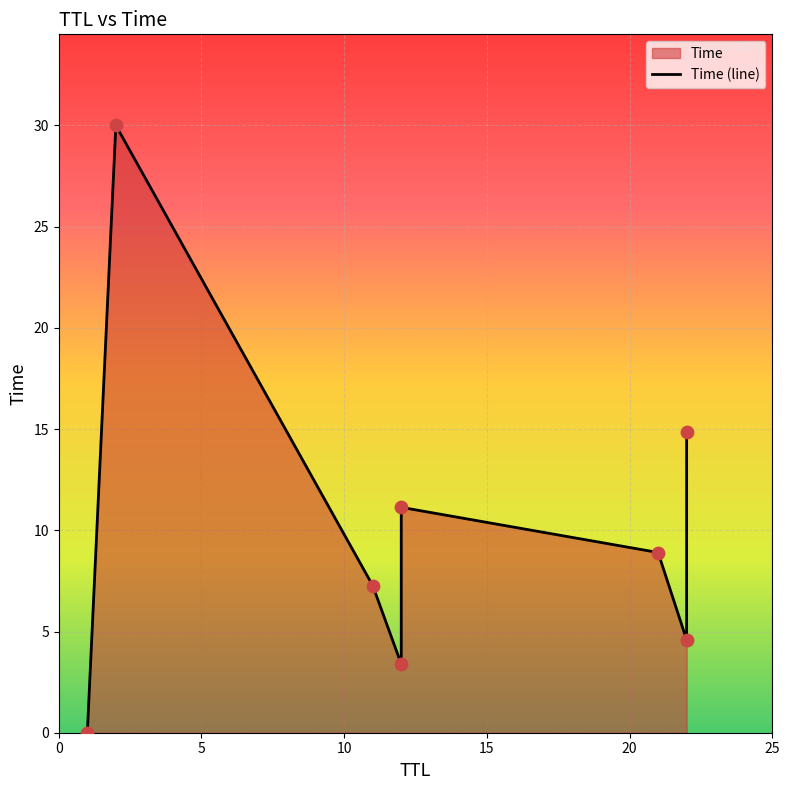

Which has a higher value, 20 or 25?

20